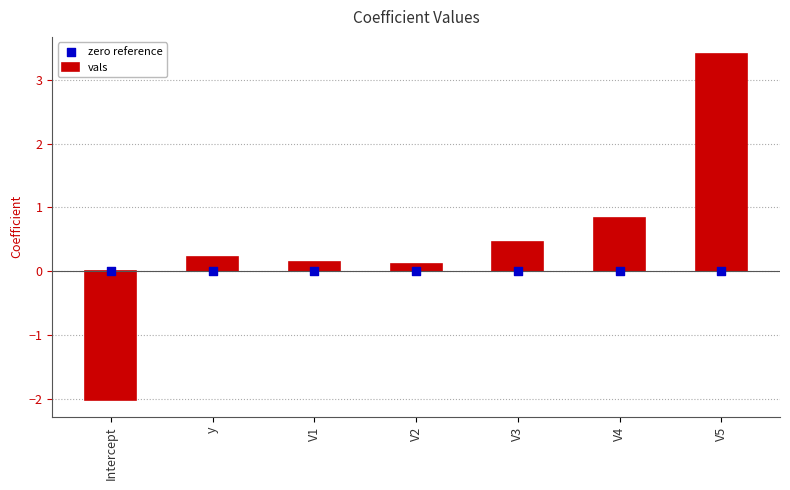

Which series contains the highest Y value?

vals